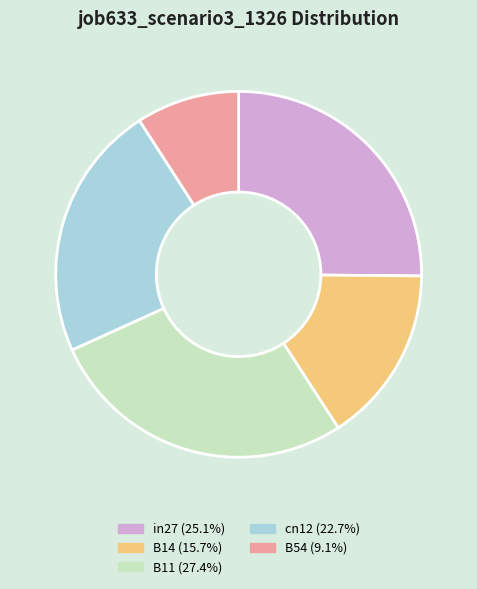

Is there a majority slice in this chart?

No